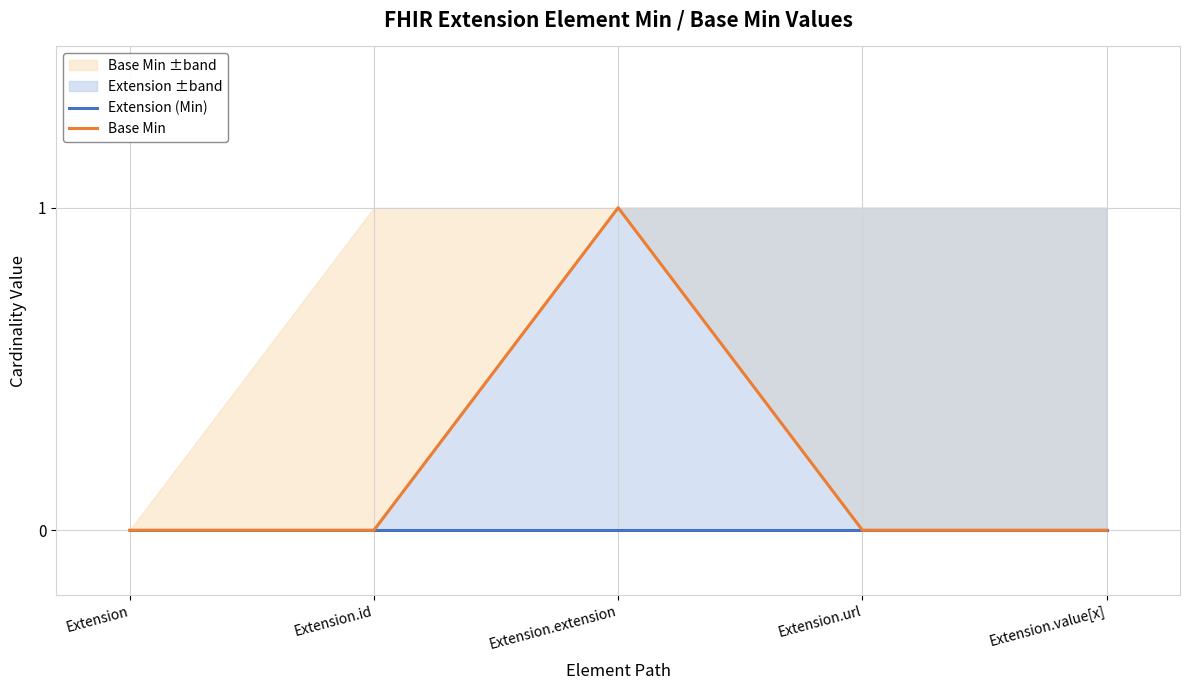

True or false: Extension (Min) and Base Min cross at least once.

False